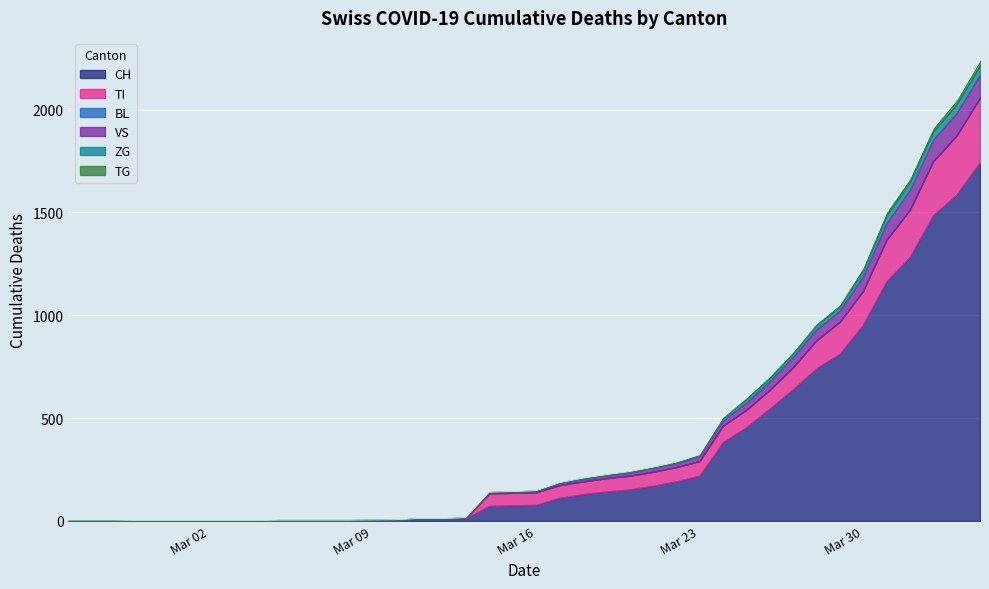

List the series in order of their peak value, lowest first.

BL, TG, ZG, VS, TI, CH